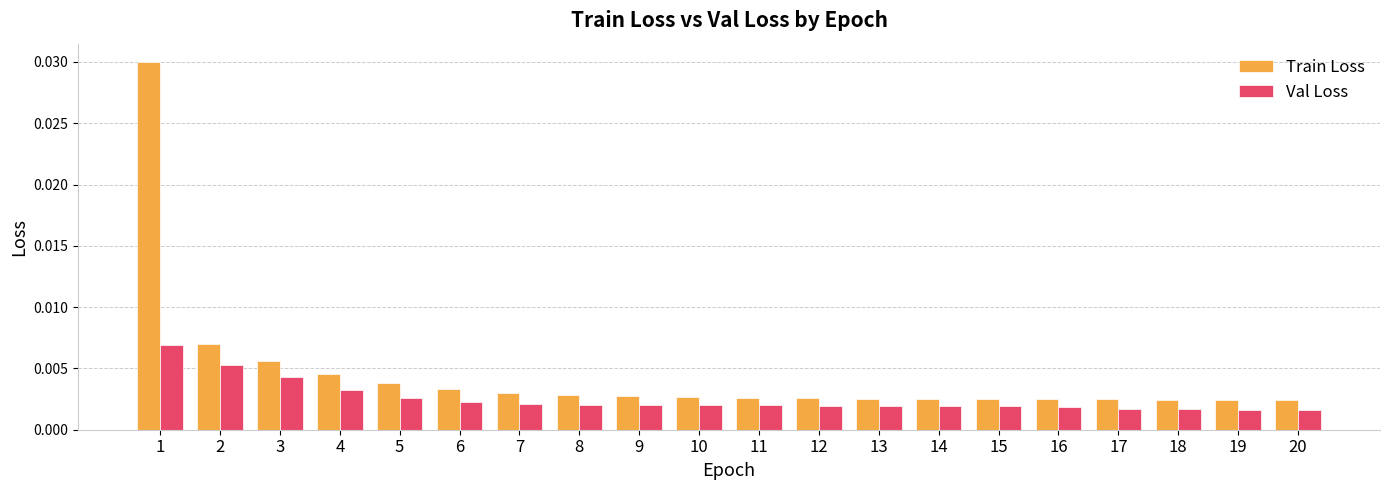

List the series in order of their peak value, highest first.

Train Loss, Val Loss